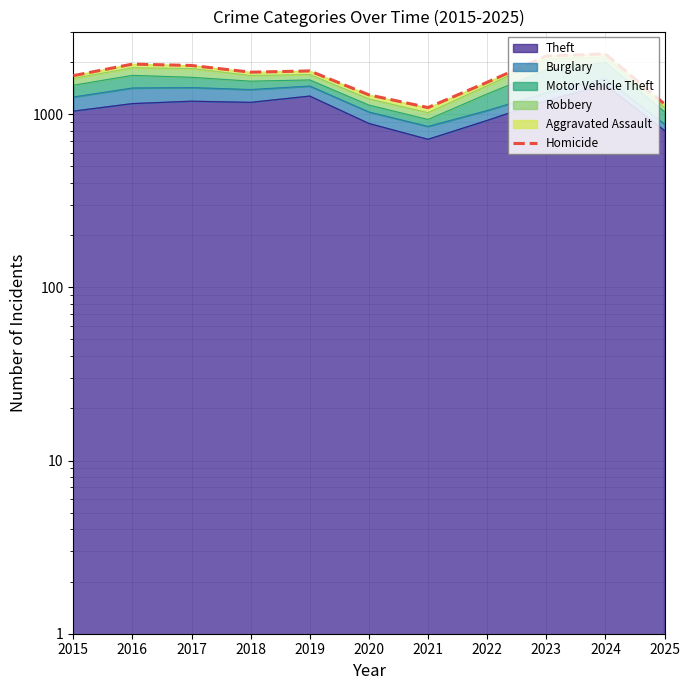

At which category does the data reach its first local peak?

2016